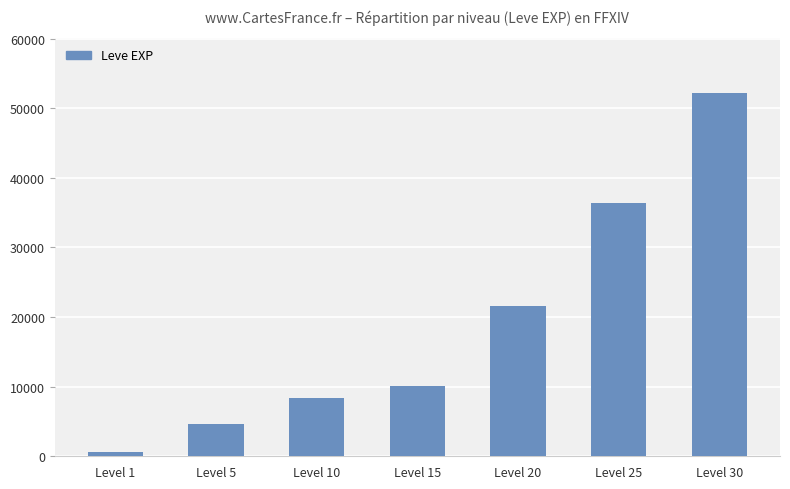

What is the average value?

19147